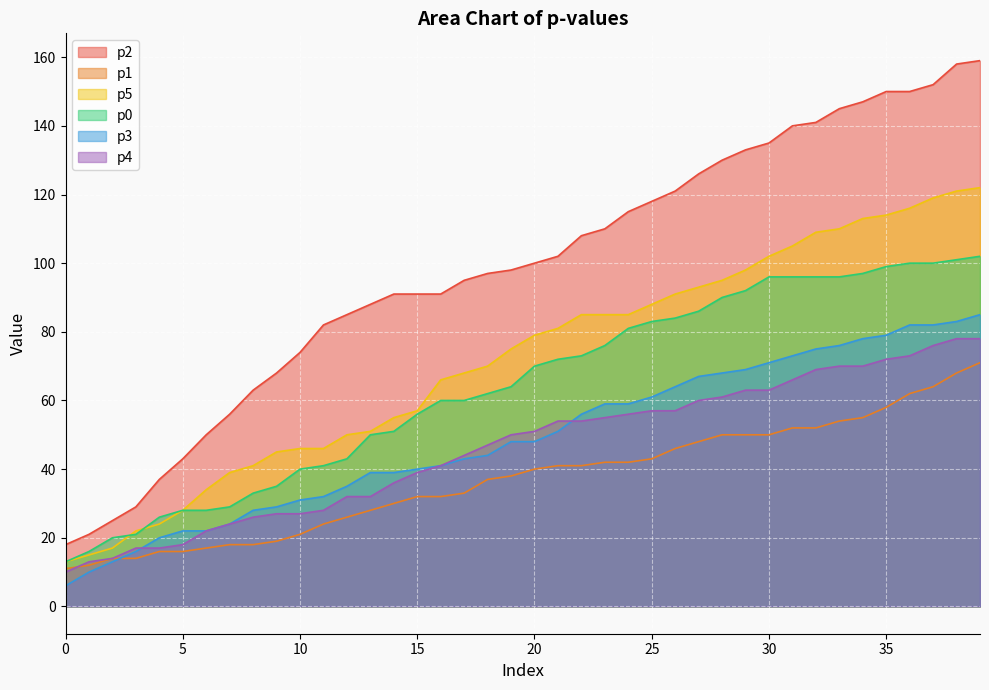

Reading left to right, extract all data points from this chart.

p2: 0=18	1=21	2=25	3=29	4=37	5=43	6=50	7=56	8=63	9=68	10=74	11=82	12=85	13=88	14=91	15=91	16=91	17=95	18=97	19=98	20=100	21=102	22=108	23=110	24=115	25=118	26=121	27=126	28=130	29=133	30=135	31=140	32=141	33=145	34=147	35=150	36=150	37=152	38=158	39=159
p1: 0=11	1=12	2=14	3=14	4=16	5=16	6=17	7=18	8=18	9=19	10=21	11=24	12=26	13=28	14=30	15=32	16=32	17=33	18=37	19=38	20=40	21=41	22=41	23=42	24=42	25=43	26=46	27=48	28=50	29=50	30=50	31=52	32=52	33=54	34=55	35=58	36=62	37=64	38=68	39=71
p5: 0=13	1=15	2=17	3=22	4=24	5=28	6=34	7=39	8=41	9=45	10=46	11=46	12=50	13=51	14=55	15=57	16=66	17=68	18=70	19=75	20=79	21=81	22=85	23=85	24=85	25=88	26=91	27=93	28=95	29=98	30=102	31=105	32=109	33=110	34=113	35=114	36=116	37=119	38=121	39=122
p0: 0=13	1=16	2=20	3=21	4=26	5=28	6=28	7=29	8=33	9=35	10=40	11=41	12=43	13=50	14=51	15=56	16=60	17=60	18=62	19=64	20=70	21=72	22=73	23=76	24=81	25=83	26=84	27=86	28=90	29=92	30=96	31=96	32=96	33=96	34=97	35=99	36=100	37=100	38=101	39=102
p3: 0=6	1=10	2=13	3=16	4=20	5=22	6=22	7=24	8=28	9=29	10=31	11=32	12=35	13=39	14=39	15=40	16=41	17=43	18=44	19=48	20=48	21=51	22=56	23=59	24=59	25=61	26=64	27=67	28=68	29=69	30=71	31=73	32=75	33=76	34=78	35=79	36=82	37=82	38=83	39=85
p4: 0=10	1=13	2=14	3=17	4=17	5=18	6=22	7=24	8=26	9=27	10=27	11=28	12=32	13=32	14=36	15=39	16=41	17=44	18=47	19=50	20=51	21=54	22=54	23=55	24=56	25=57	26=57	27=60	28=61	29=63	30=63	31=66	32=69	33=70	34=70	35=72	36=73	37=76	38=78	39=78